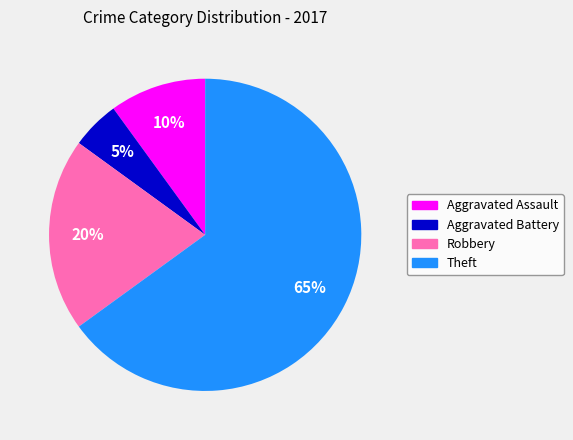

Count the number of slices in the pie.

4